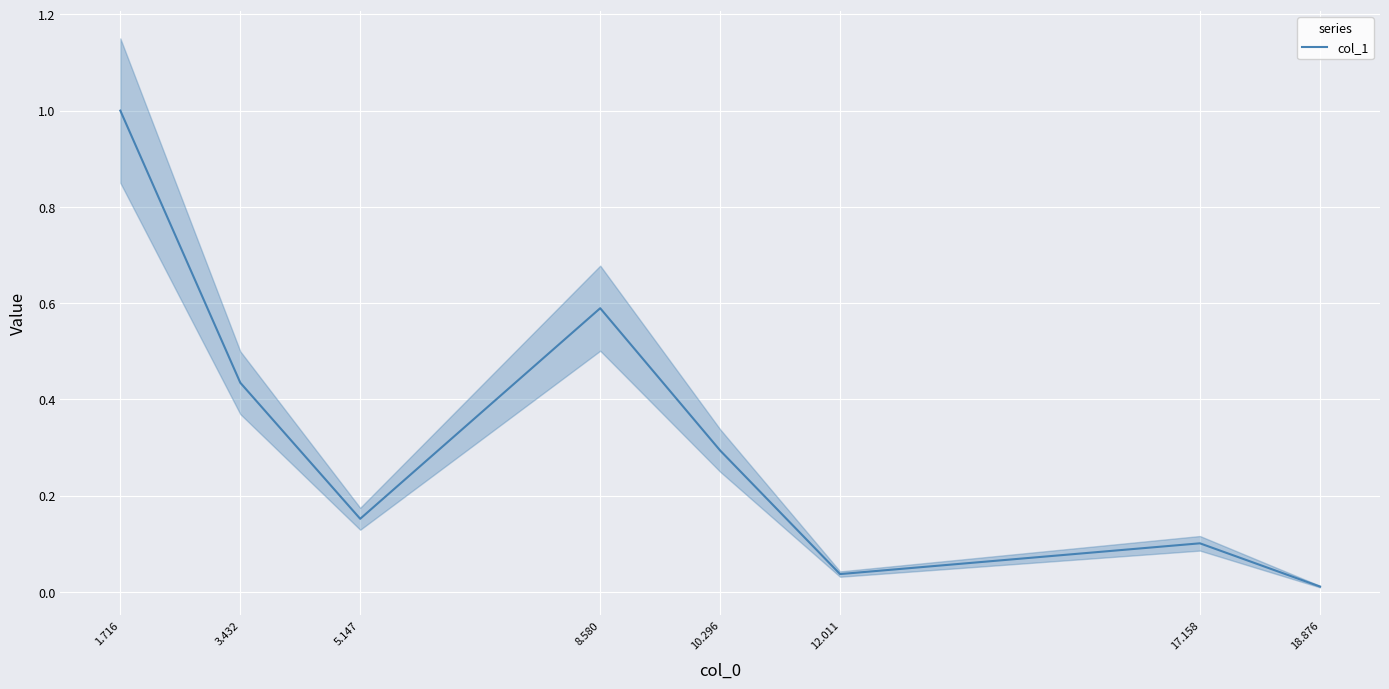

How many lines are shown in the chart?

1